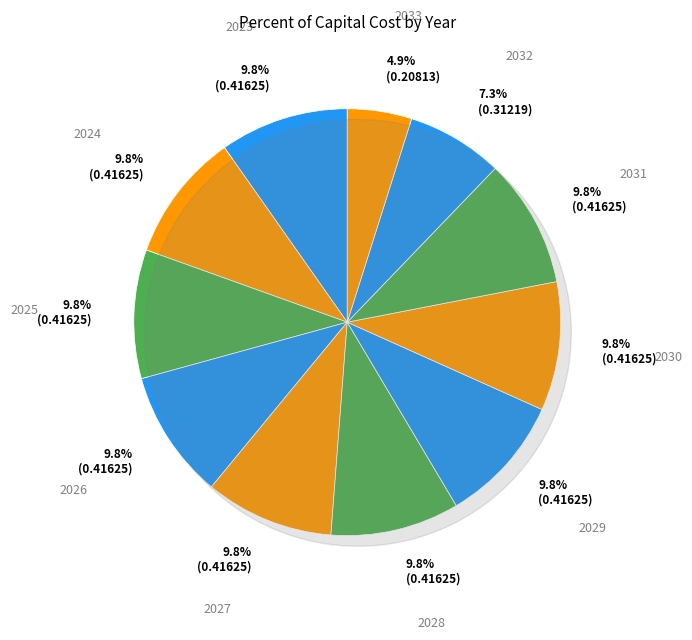

Rank the categories by value from highest to lowest.

2023, 2024, 2025, 2026, 2027, 2028, 2029, 2030, 2031, 2032, 2033